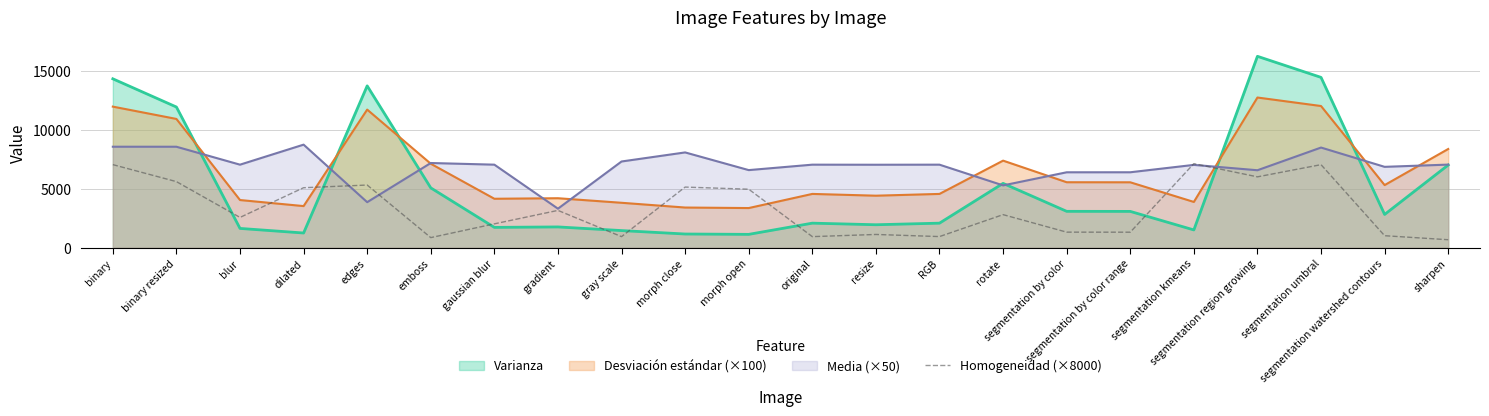

Rank the series by their maximum value, from lowest to highest.

Homogeneidad (×8000), Media (×50), Desviación estándar (×100), Varianza